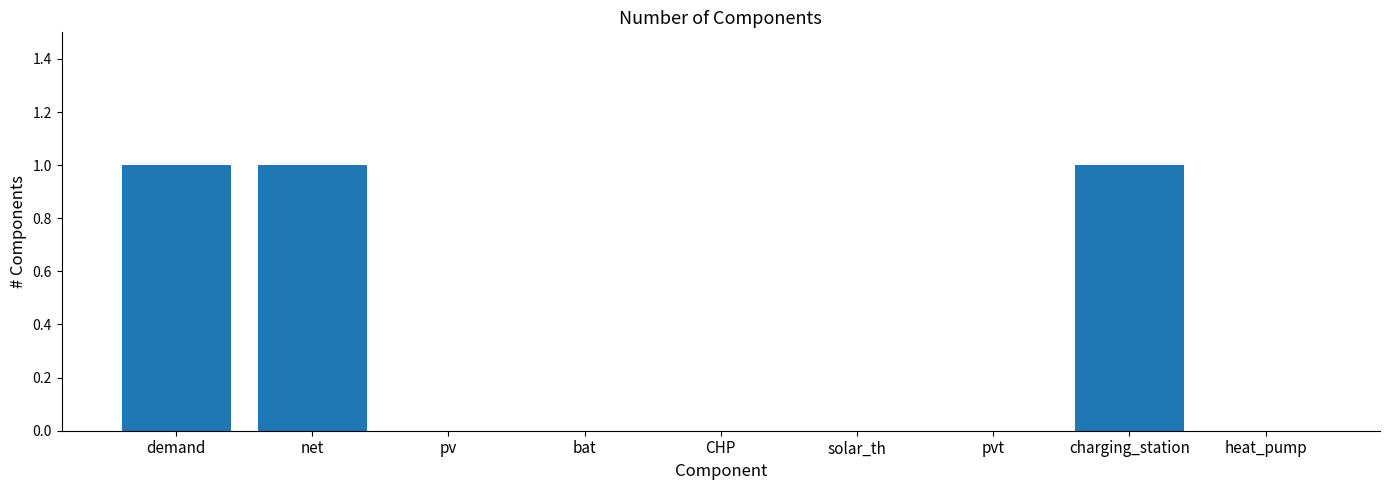

Is it true that the value at demand is 2?

False